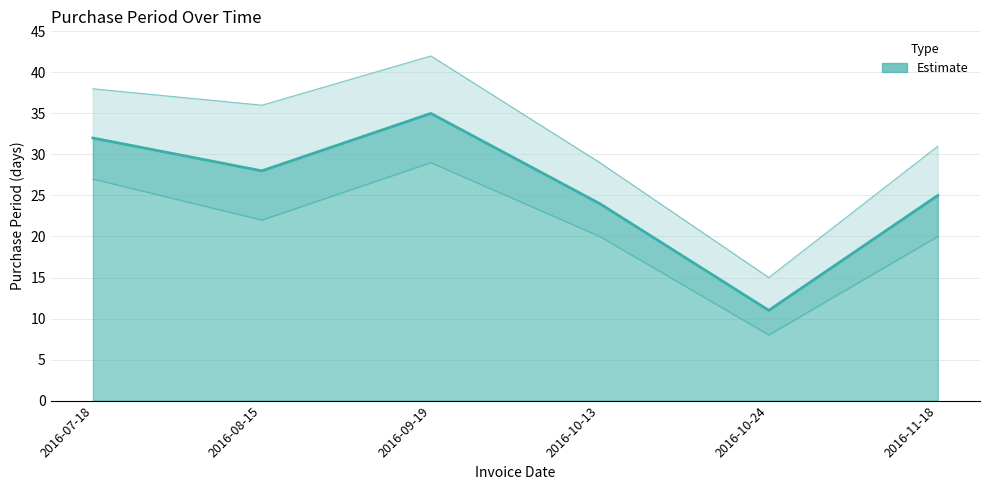

How many points are lower than both their immediate neighbors (excluding endpoints)?

2